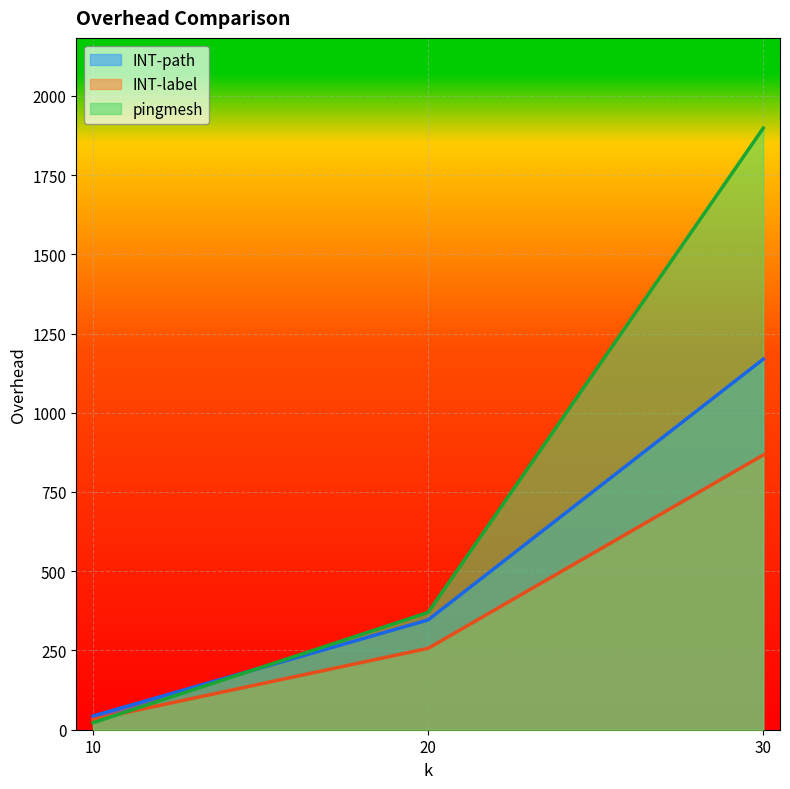

Reading right to left, list all the values displayed in this chart.

INT-path: 30=1169.1	20=346.4	10=43.3
INT-label: 30=866.7	20=256.8	10=32.1
pingmesh: 30=1897.9	20=369.9	10=22.1